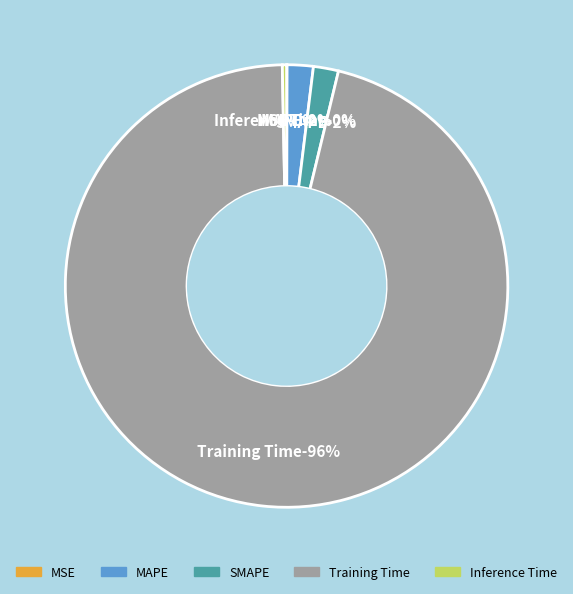

Count the number of slices in the pie.

5